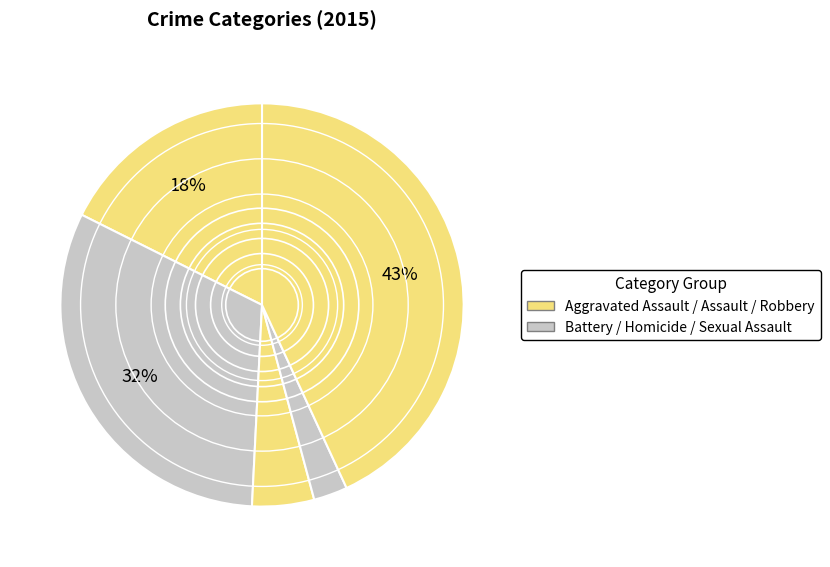

How many segments does this pie chart have?

5